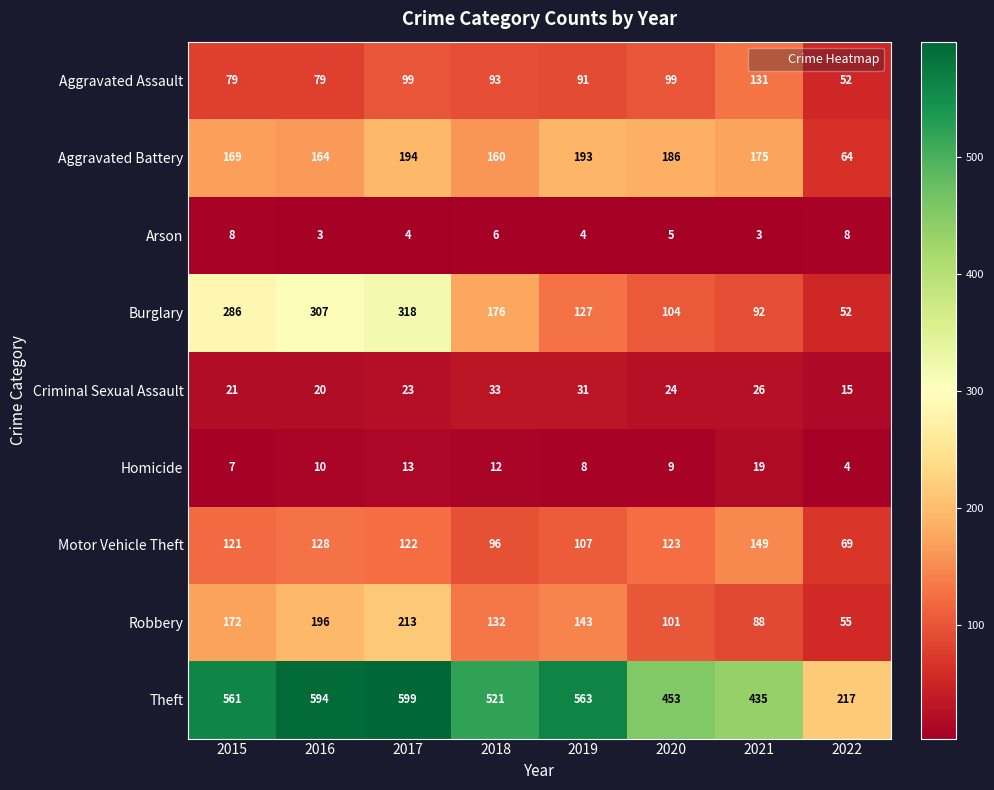

Which series has the widest spread of values?

Theft